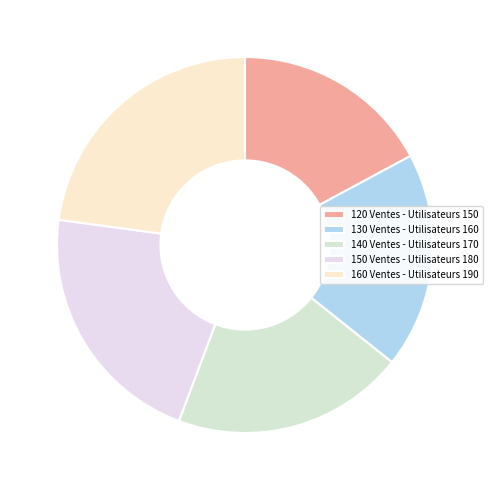

How many slices are in this pie chart?

5